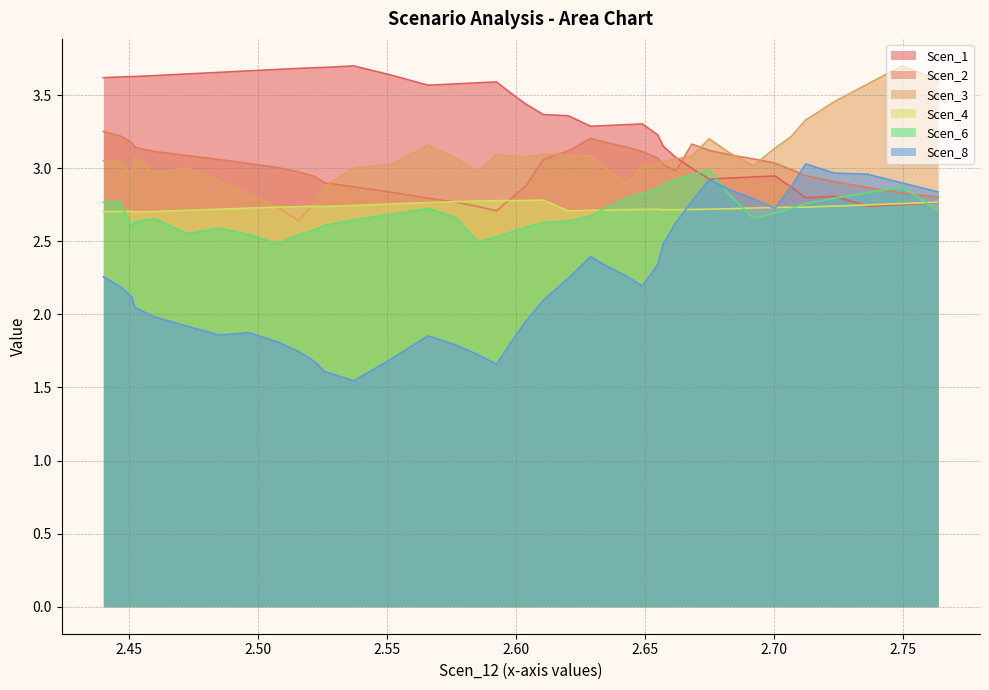

Between 2.6428389052537624 and 2.451183138905218, which series saw the biggest shift?

Scen_1